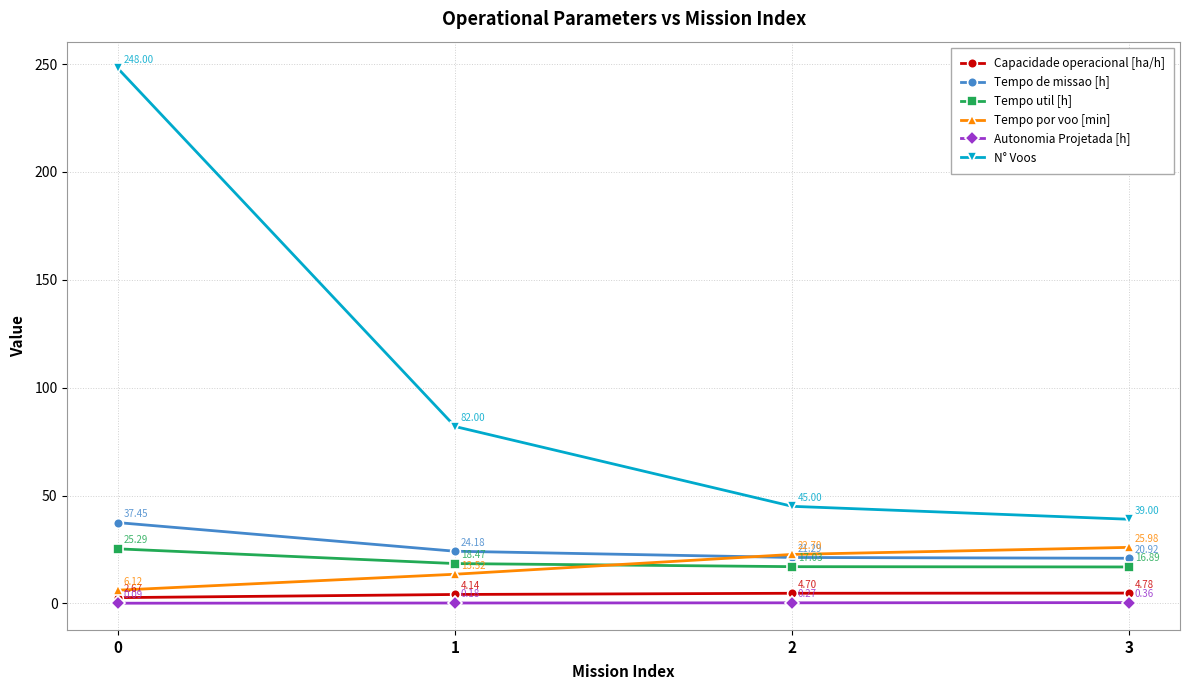

What is the sum of the Tempo util [h] values at 2 and 1?

35.5